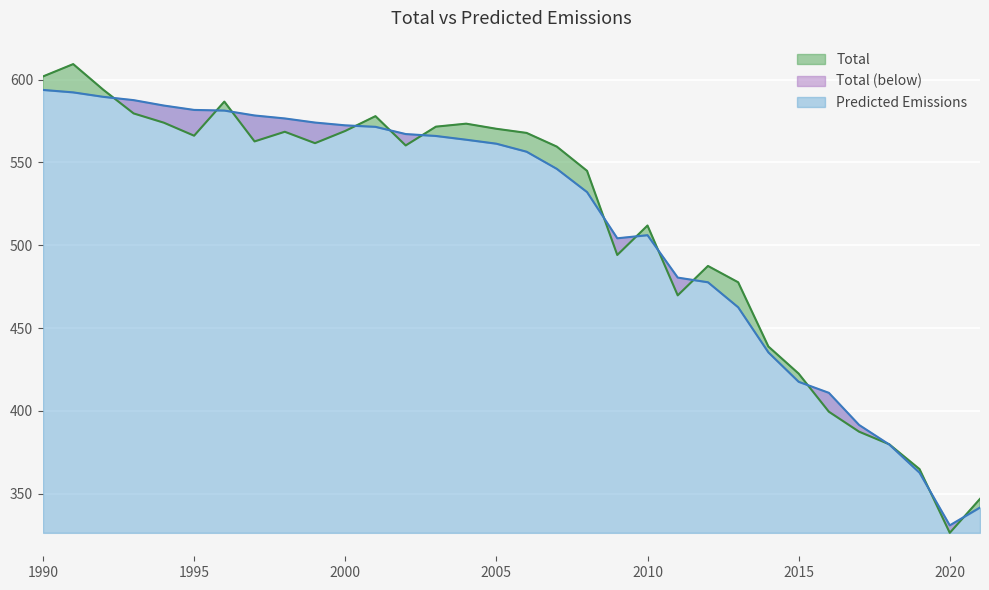

What is the maximum value for Predicted Emissions?

593.8